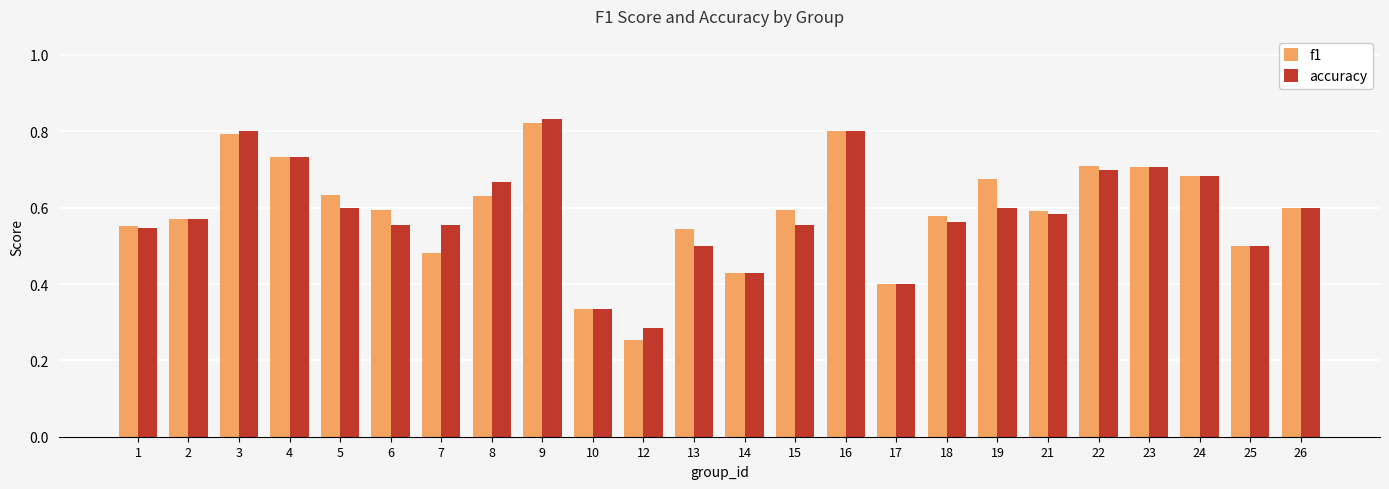

How many series are shown in this chart?

2